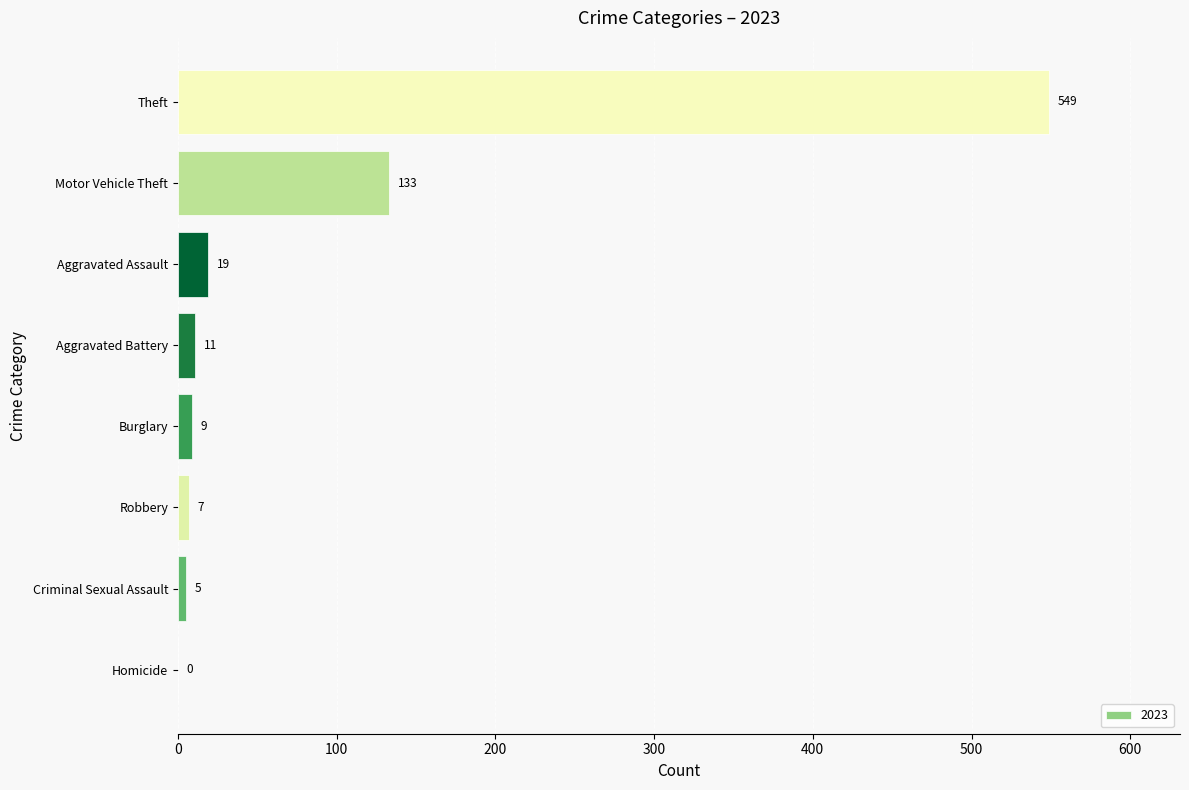

Approximately how many times larger is the value at Theft compared to Robbery?

78.4